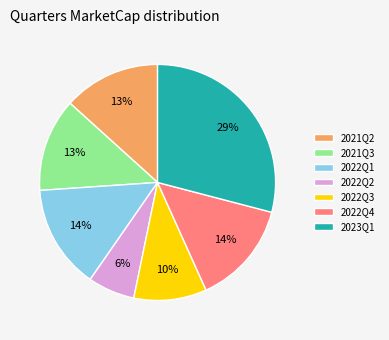

Is 2021Q2 the majority of the pie?

No